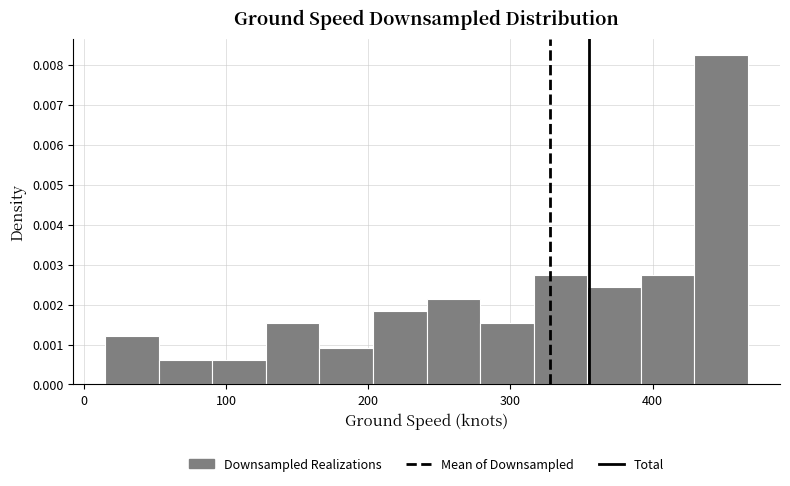

Around what value on the x-axis is the tallest bar? Give the approximate position of its centre, as read against the axis.

450